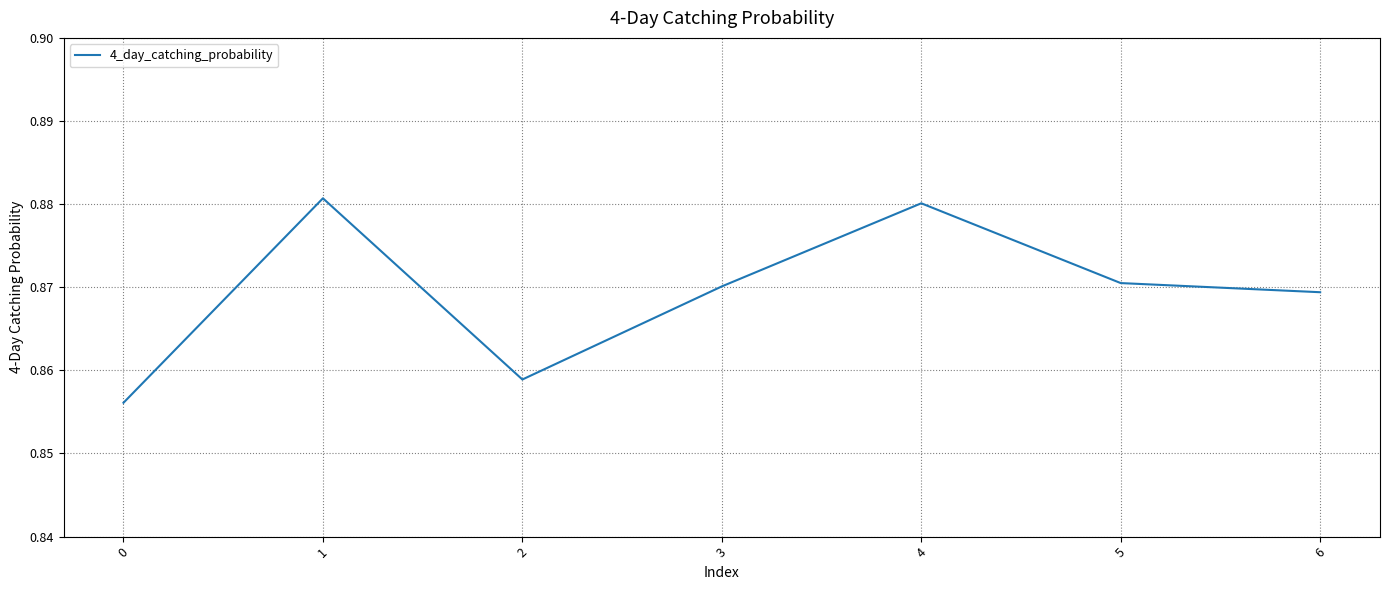

Is this an area chart (filled region under the line)?

No